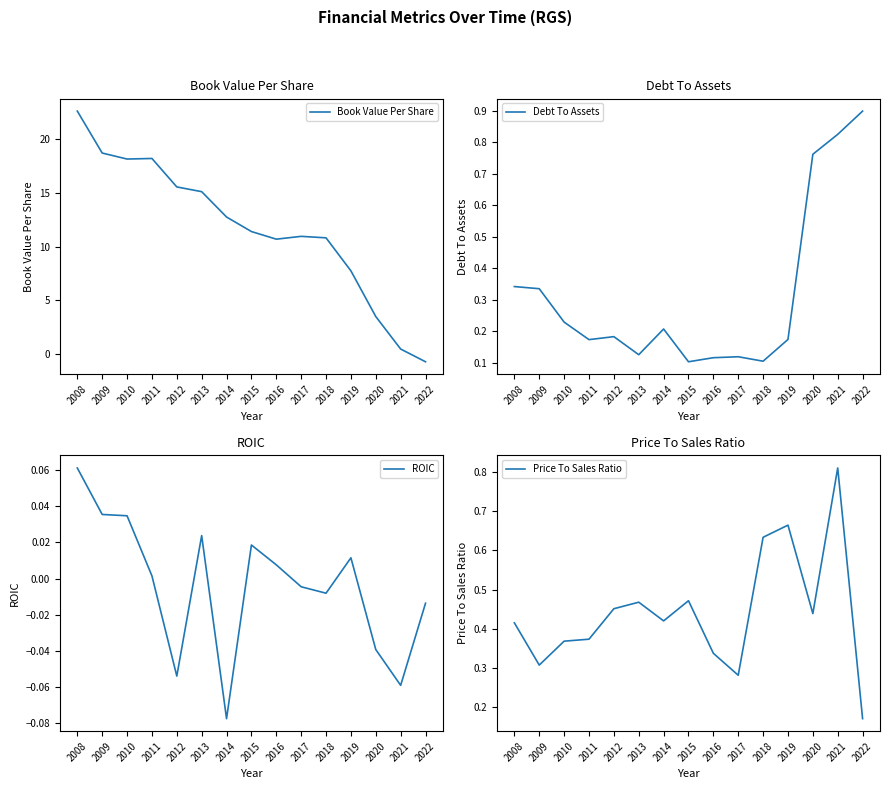

What is the sum of the Price To Sales Ratio values at 2020 and 2015?

0.9